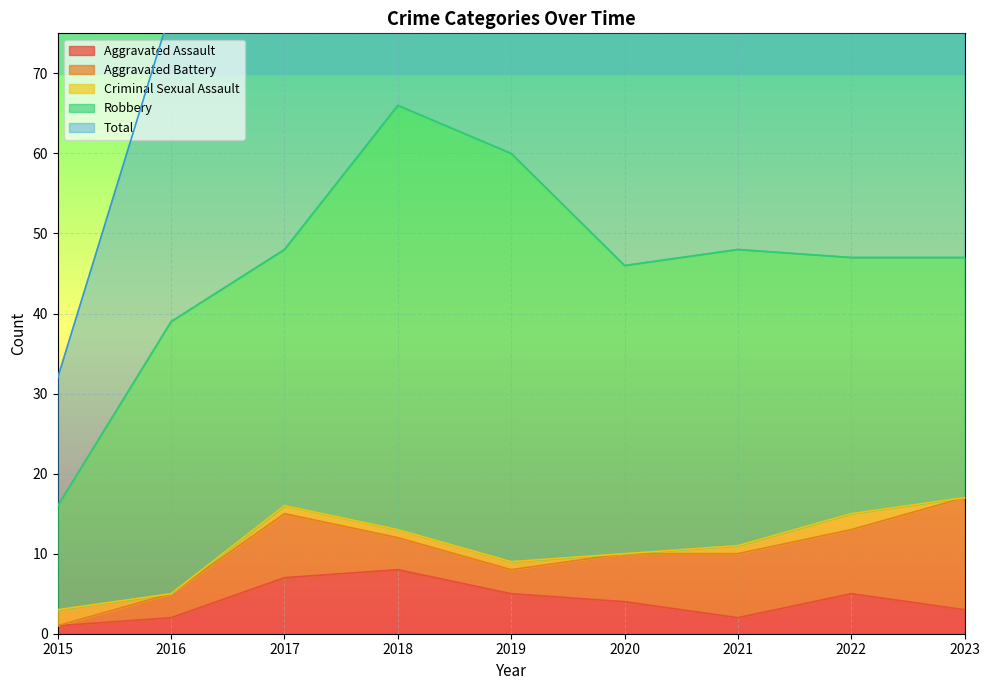

Reading left to right, what are all the values shown in this chart?

Aggravated Assault: 1	2	7	8	5	4	2	5	3
Aggravated Battery: 0	3	8	4	3	6	8	8	14
Criminal Sexual Assault: 2	0	1	1	1	0	1	2	0
Robbery: 13	34	32	53	51	36	37	32	30
Total: 16	39	48	66	60	46	48	48	47